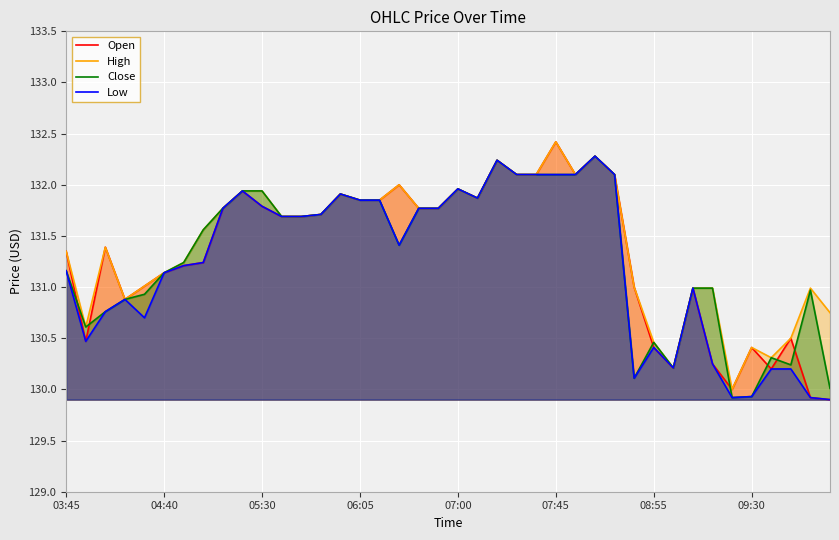

Does the chart display data point markers on the line(s)?

No